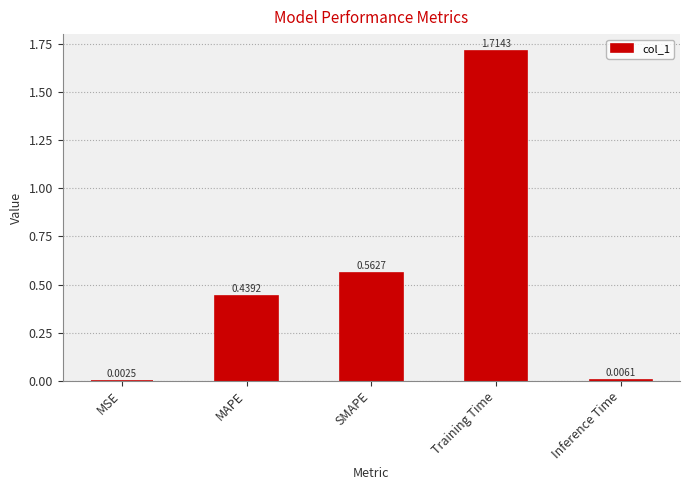

At which label is the value closest to 0?

MSE